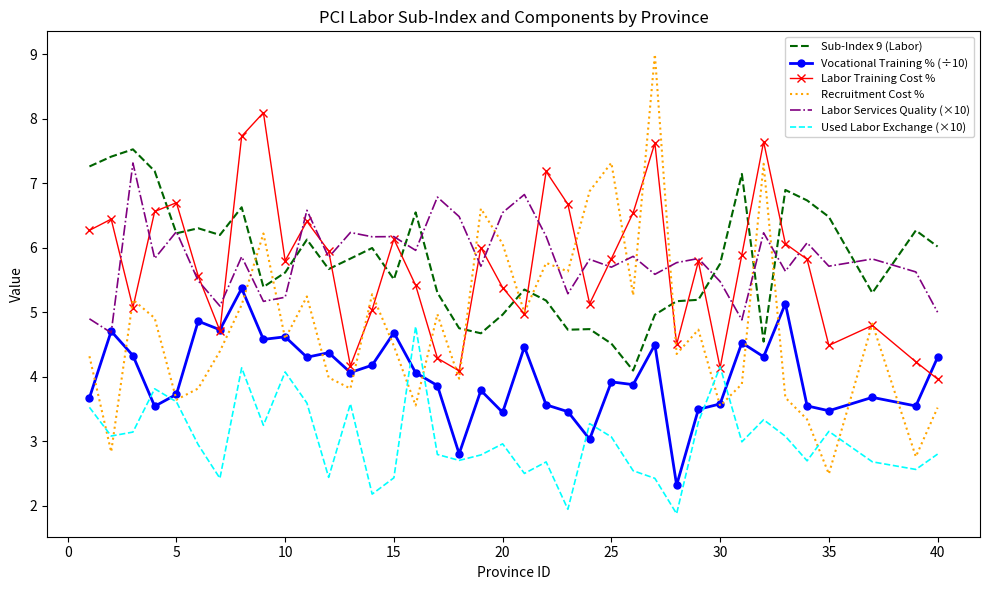

After their last crossing, which series has the higher values: Recruitment Cost % or Used Labor Exchange (×10)?

Recruitment Cost %